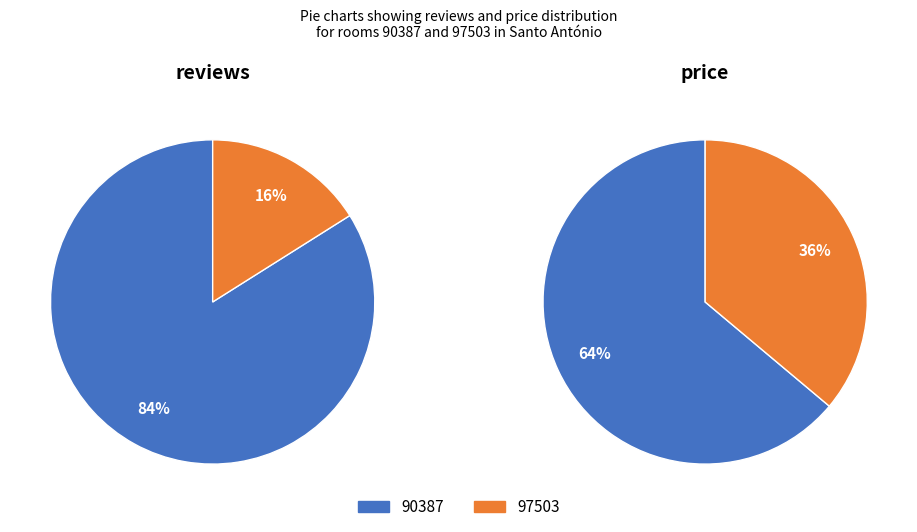

Is 90387 the majority of the pie?

Yes